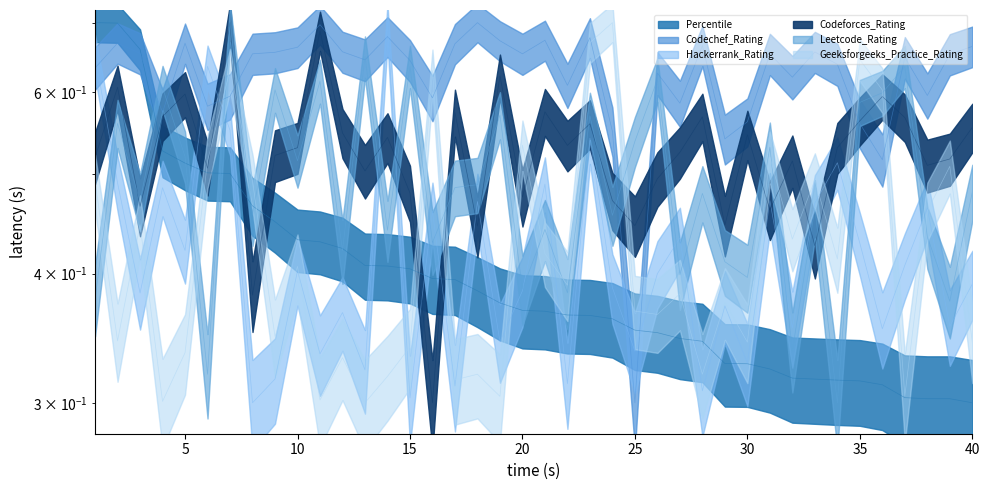

List the series in order of their peak value, lowest first.

Percentile, Codechef_Rating, Hackerrank_Rating, Codeforces_Rating, Leetcode_Rating, Geeksforgeeks_Practice_Rating